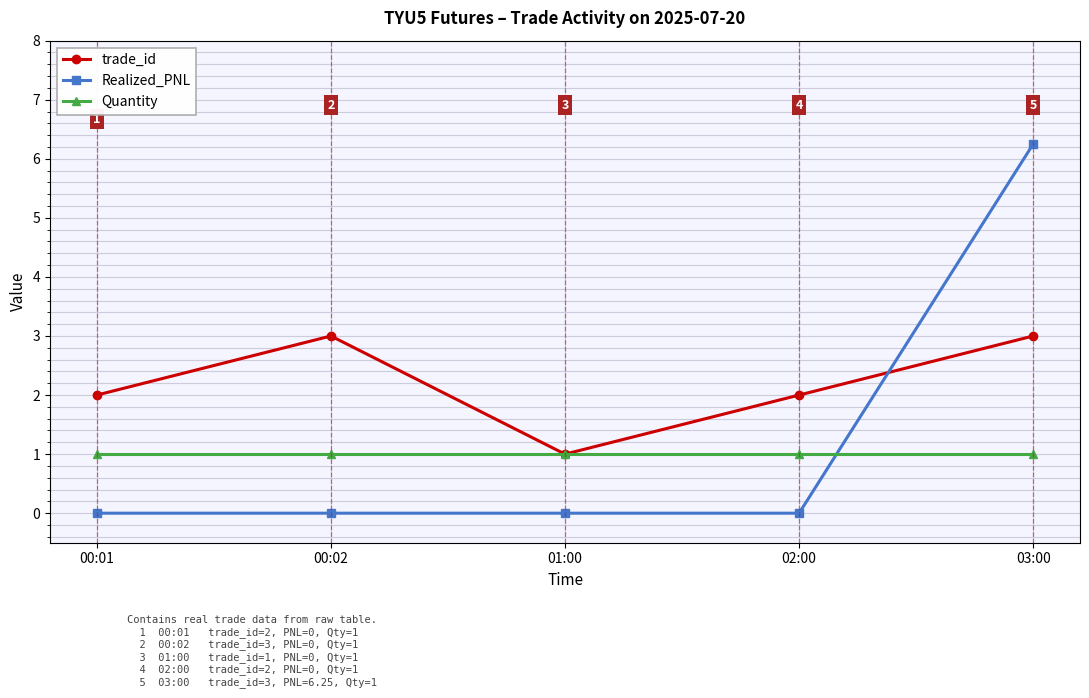

How many intersections are there between Realized_PNL and Quantity?

1